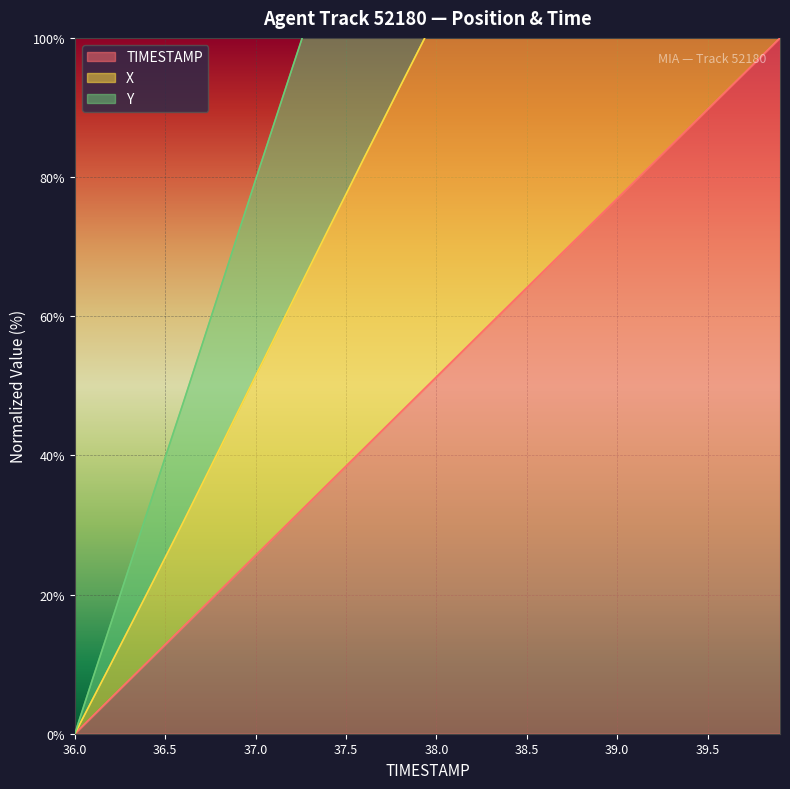

At 37.4, list the series in order from largest to smallest.

Y, X, TIMESTAMP